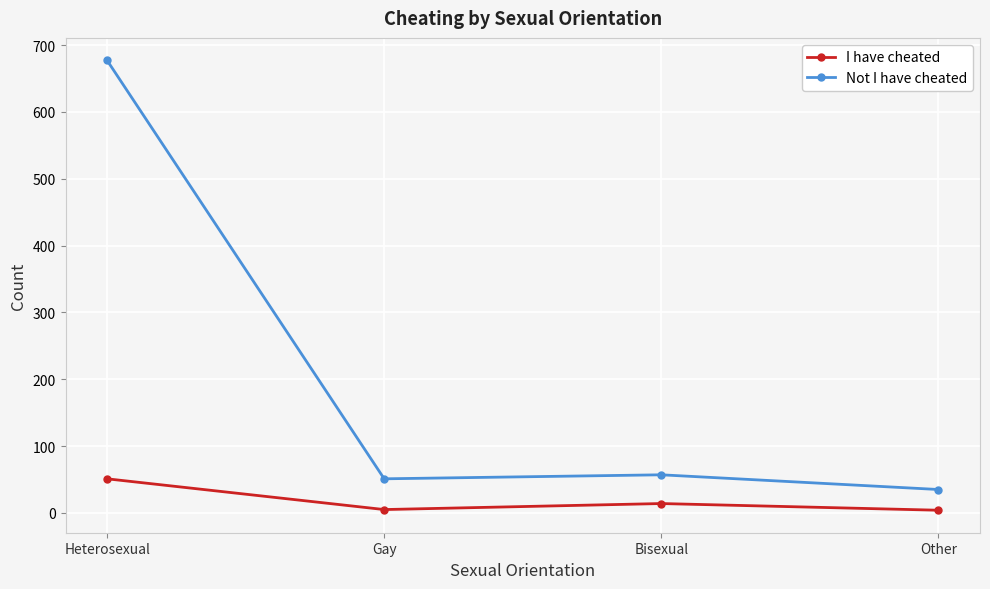

The Not I have cheated series shows 1048 at Heterosexual. True or false?

False